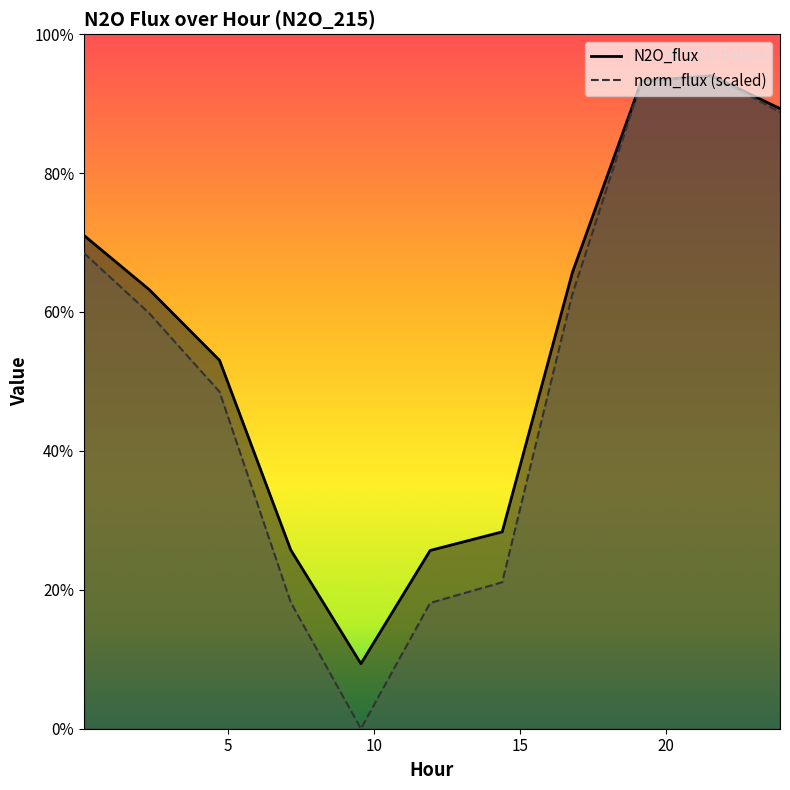

Which series changed the most between 4.7115 and 19.1708?

norm_flux